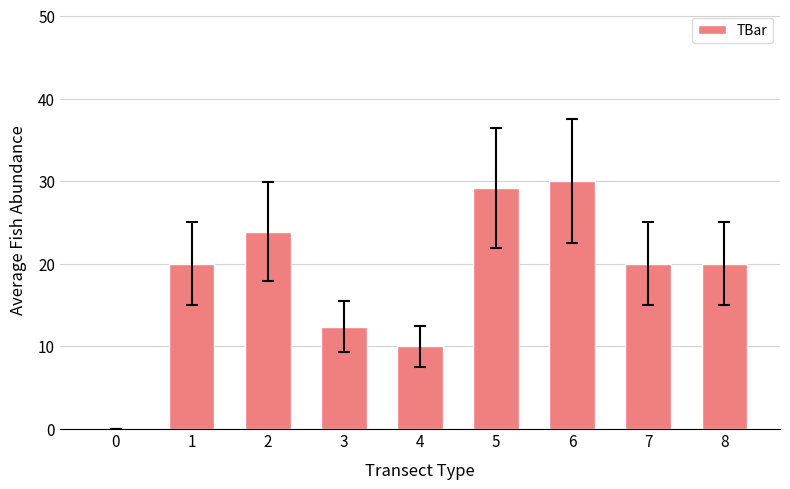

The value at 1 is 33.7. True or false?

False